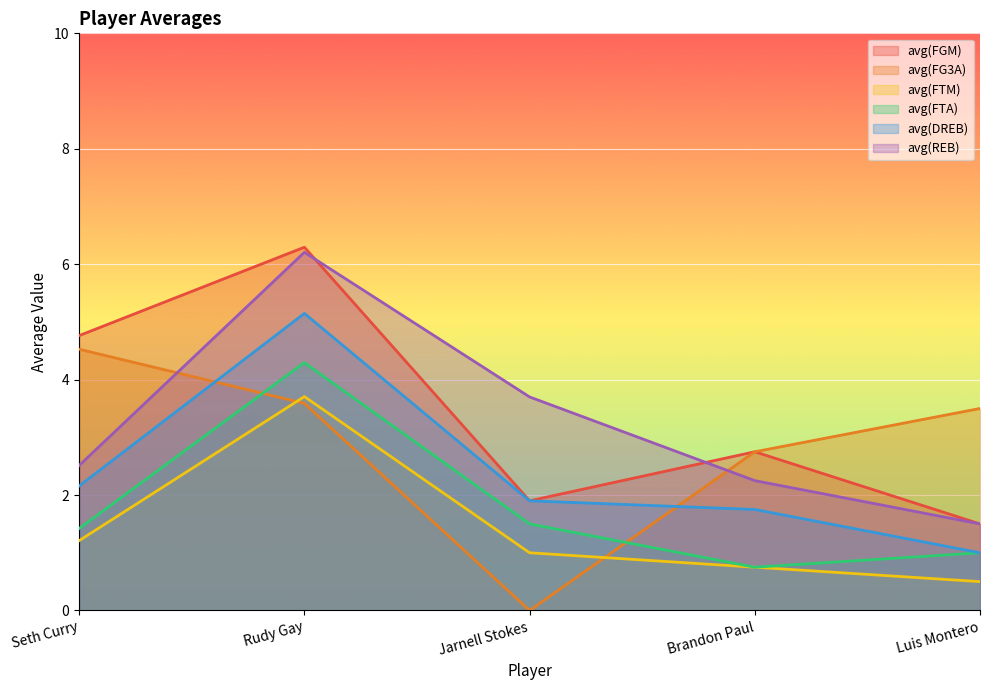

Count the number of data series in this chart.

6